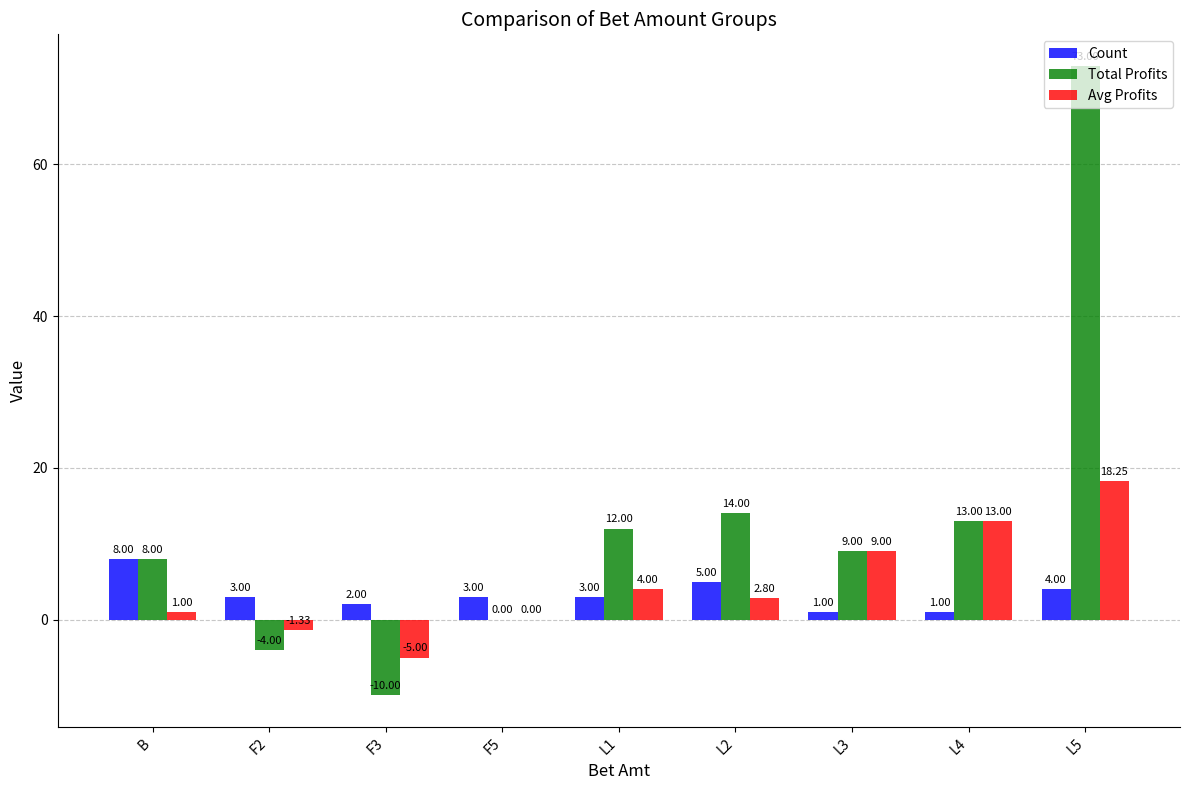

Is the value of Count at B greater than the value of Avg Profits at F2?

Yes